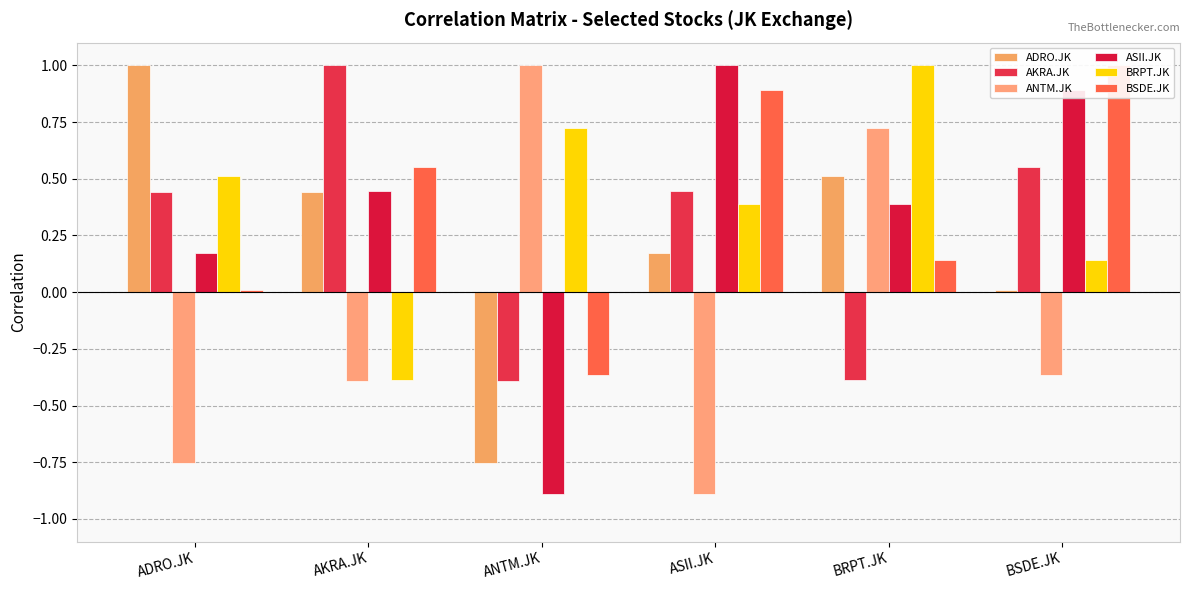

Are the bars grouped side by side (vs. stacked)?

Yes